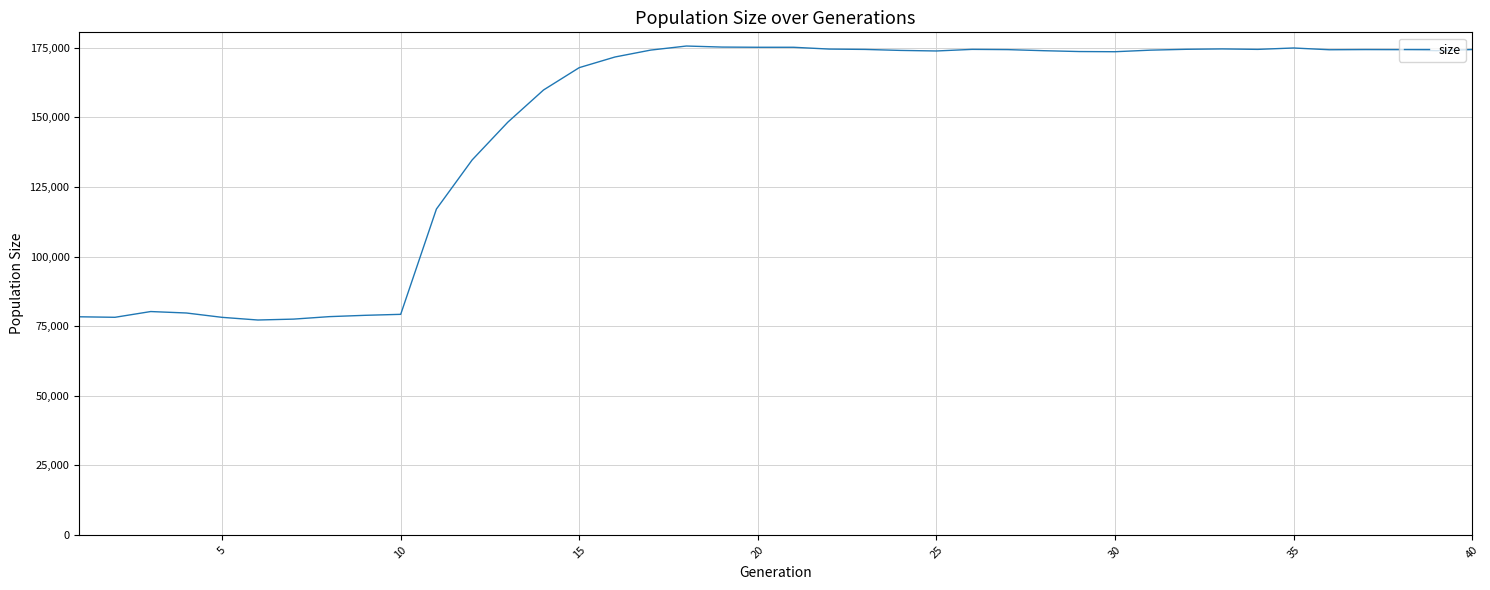

What is the difference between the maximum and minimum values?

98419